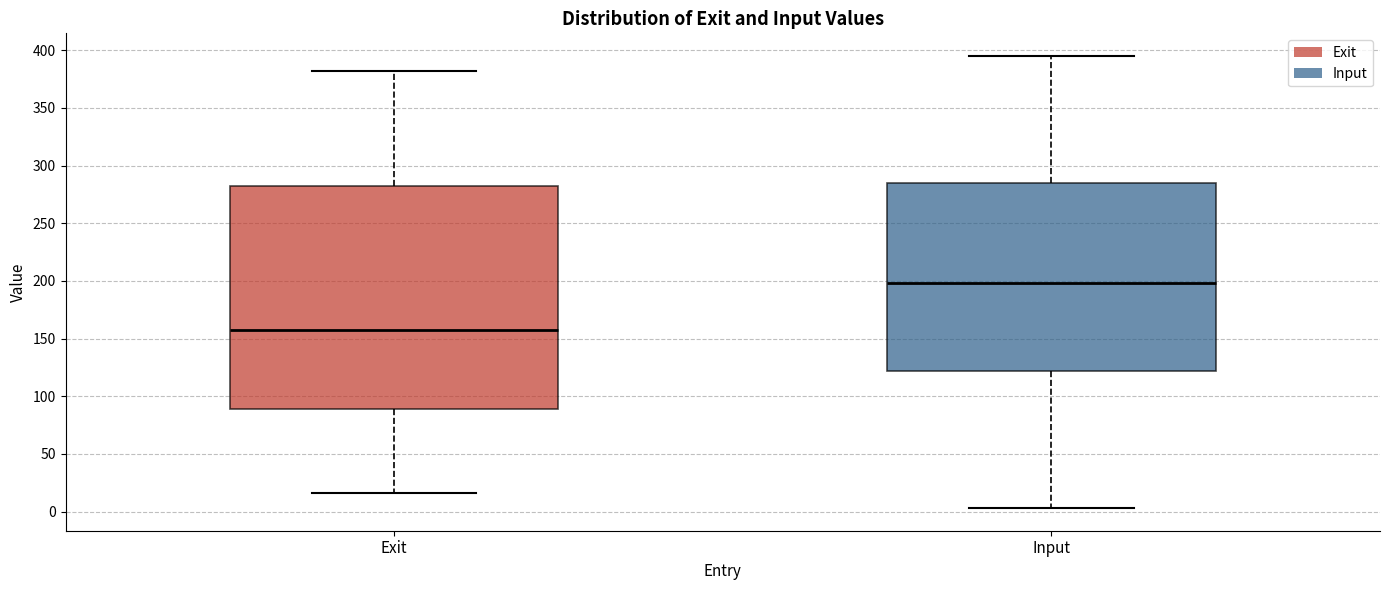

Reading left to right, transcribe this box plot: for each box, give where its median line is, the range the box spans, and where its two whiskers end, as read against the y-axis. The values are not printed on the chart, so give them approximately, as read against the axis.

Exit: median 160, box 90 to 280, whiskers 15 to 380
Input: median 200, box 120 to 285, whiskers 5 to 395